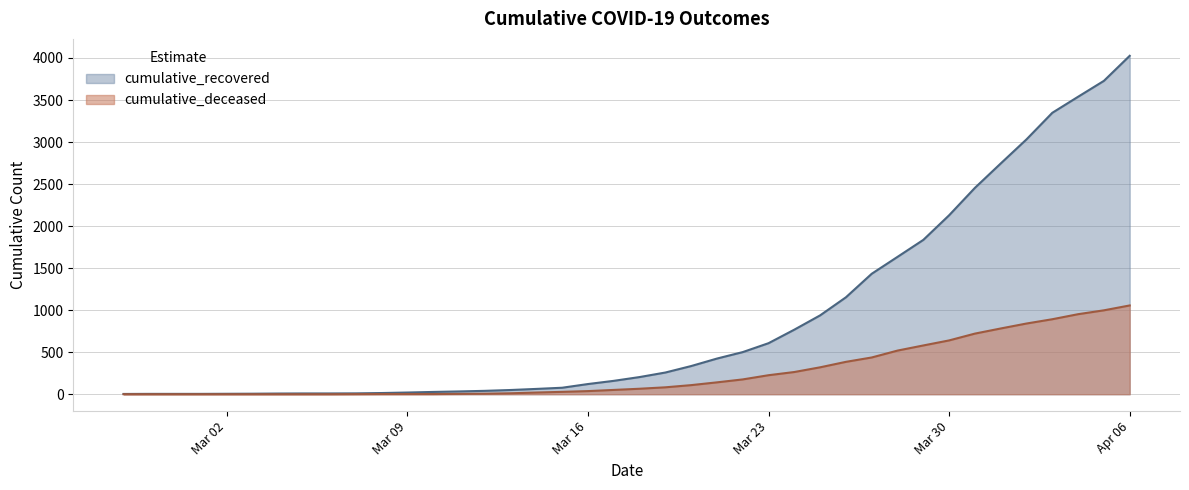

Which series has the widest spread of values?

cumulative_recovered